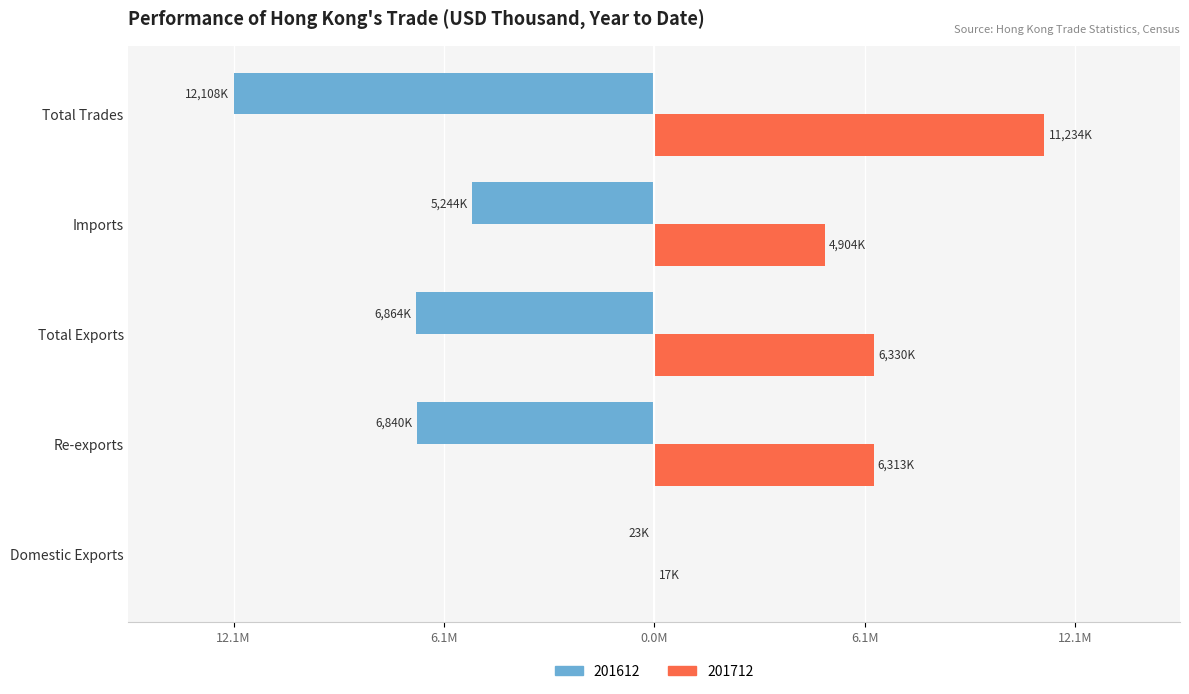

At which label does 201712 reach its peak?

Total Trades